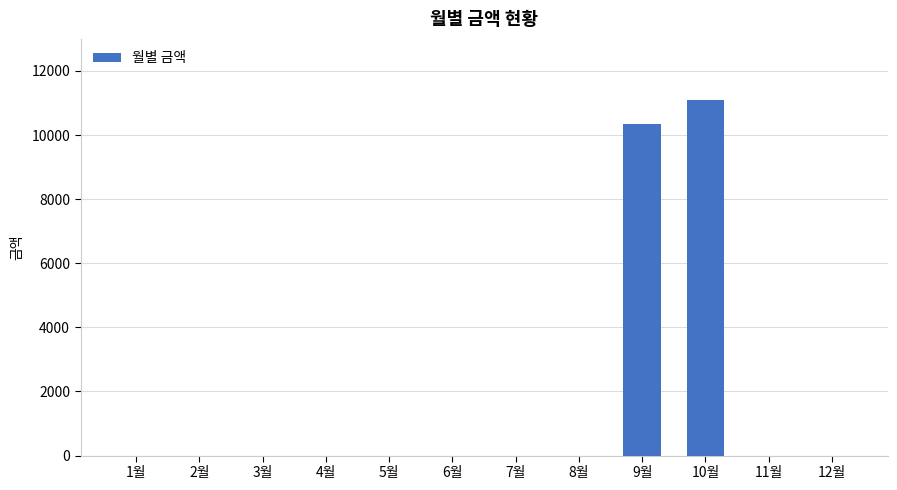

The value at 1월 is -5217. True or false?

False